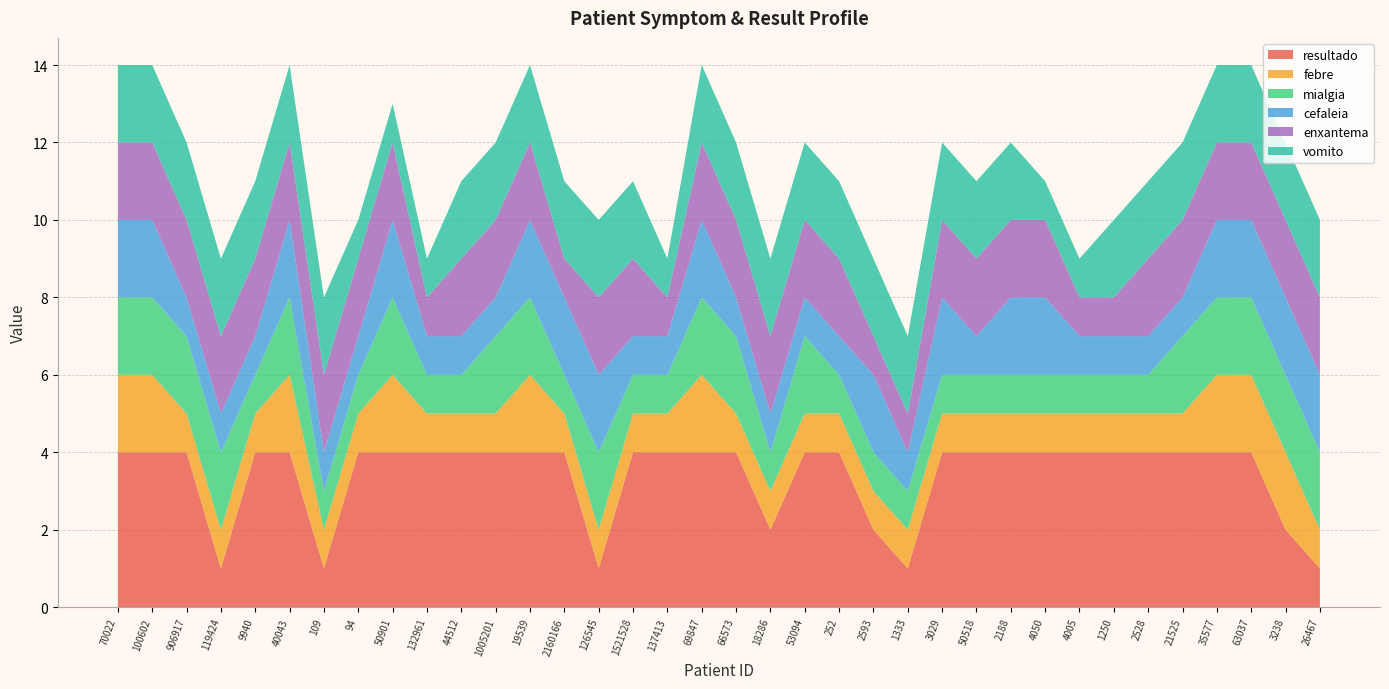

Reading left to right, transcribe all the data shown in this chart.

resultado: 4	4	4	1	4	4	1	4	4	4	4	4	4	4	1	4	4	4	4	2	4	4	2	1	4	4	4	4	4	4	4	4	4	4	2	1
febre: 2	2	1	1	1	2	1	1	2	1	1	1	2	1	1	1	1	2	1	1	1	1	1	1	1	1	1	1	1	1	1	1	2	2	2	1
mialgia: 2	2	2	2	1	2	1	1	2	1	1	2	2	1	2	1	1	2	2	1	2	1	1	1	1	1	1	1	1	1	1	2	2	2	2	2
cefaleia: 2	2	1	1	1	2	1	1	2	1	1	1	2	2	2	1	1	2	1	1	1	1	2	1	2	1	2	2	1	1	1	1	2	2	2	2
enxantema: 2	2	2	2	2	2	2	2	2	1	2	2	2	1	2	2	1	2	2	2	2	2	1	1	2	2	2	2	1	1	2	2	2	2	2	2
vomito: 2	2	2	2	2	2	2	1	1	1	2	2	2	2	2	2	1	2	2	2	2	2	2	2	2	2	2	1	1	2	2	2	2	2	2	2